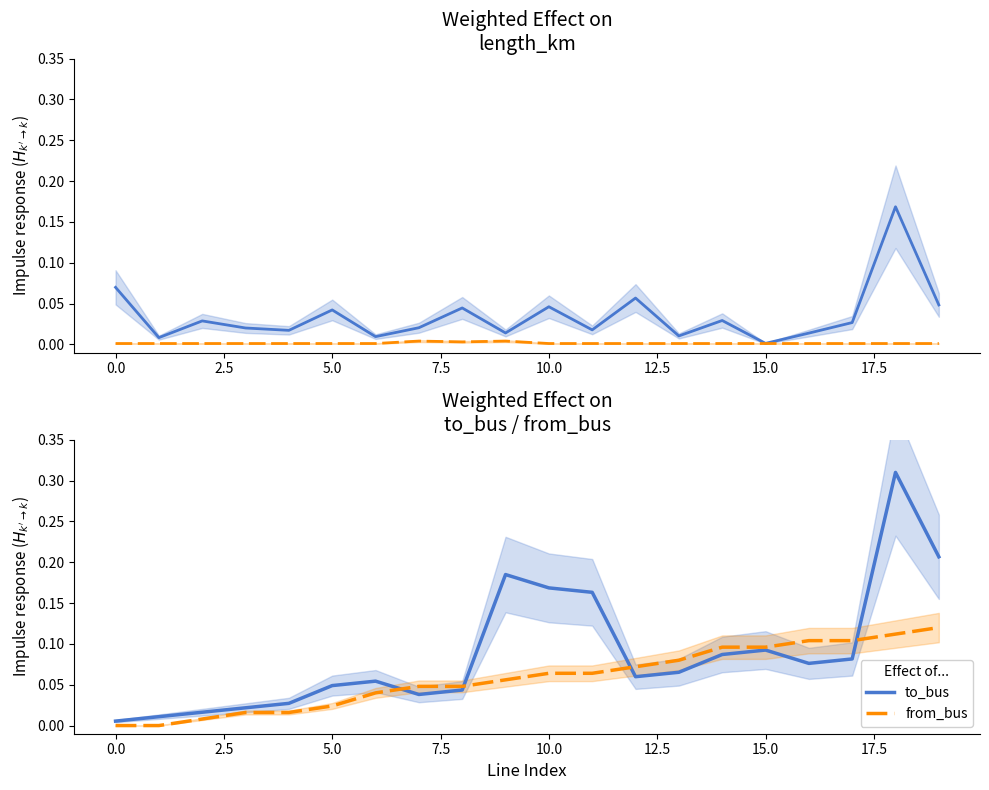

Is it true that from_bus equals 0.0 at 0.0?

True